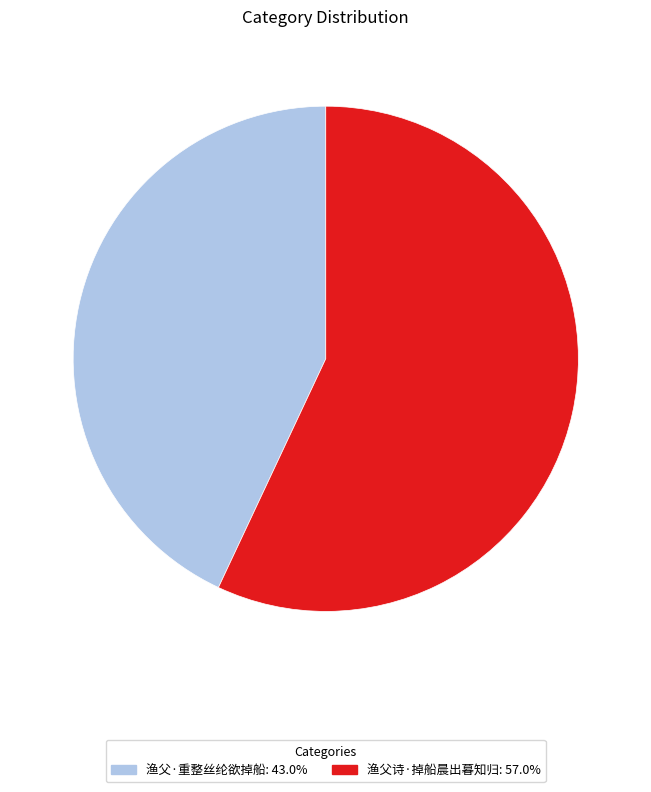

Is it true that 渔父诗·掉船晨出暮知归 is 57% of the pie?

True